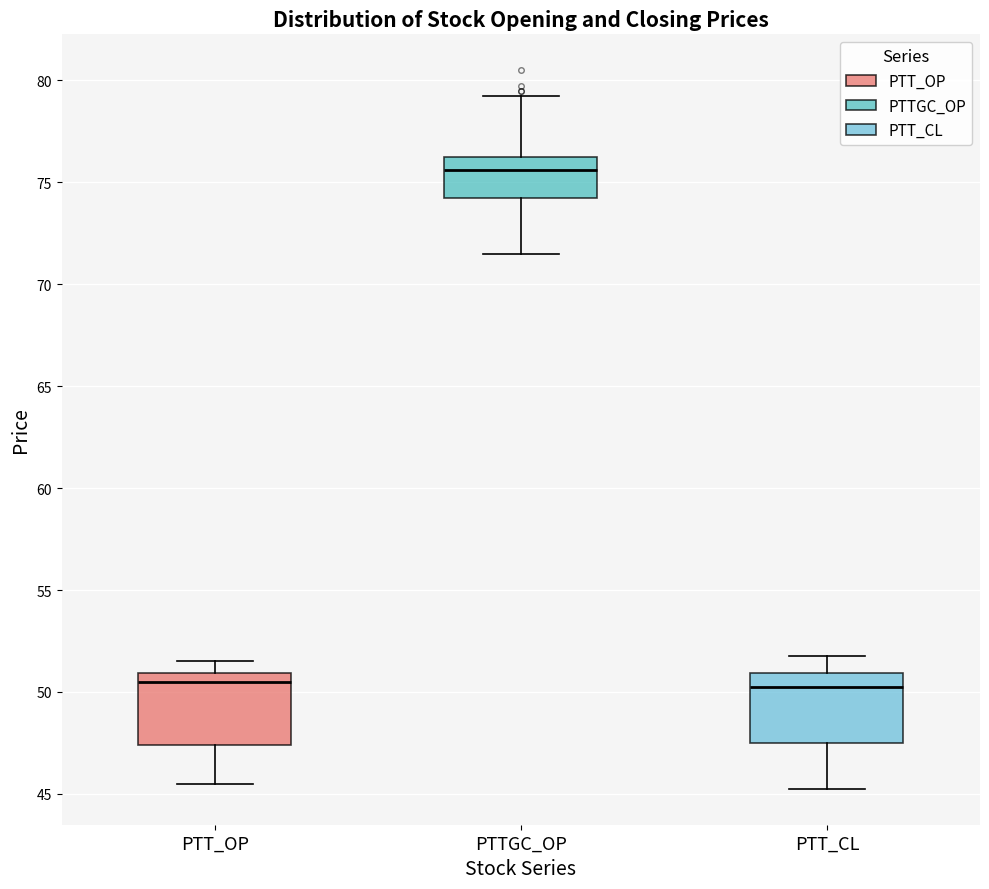

Reading left to right, transcribe this box plot: for each box, give where its median line is, the range the box spans, and where its two whiskers end, as read against the y-axis. The values are not printed on the chart, so give them approximately, as read against the axis.

PTT_OP: median 50.5, box 47.5 to 51.0, whiskers 45.5 to 51.5
PTTGC_OP: median 75.5, box 74.5 to 76.5, whiskers 71.5 to 79.5
PTT_CL: median 50.5, box 47.5 to 51.0, whiskers 45.5 to 52.0